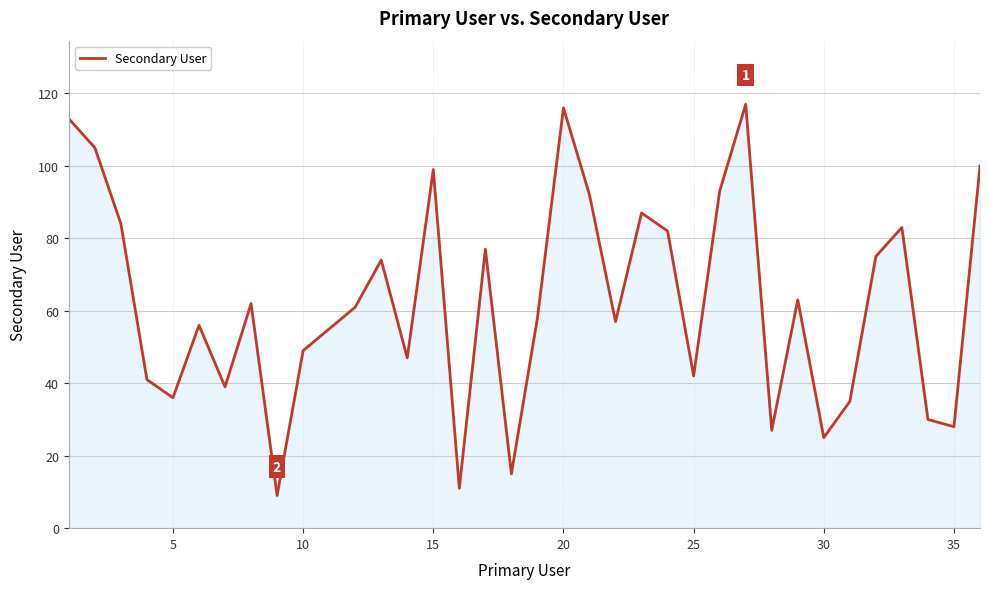

What is the difference between the maximum and minimum values?

108